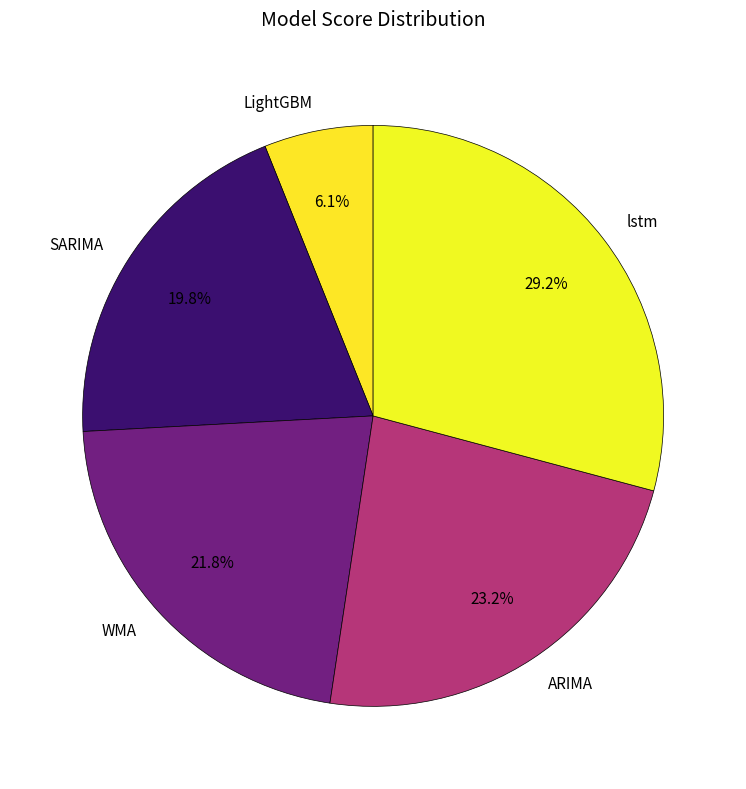

How many slices are in this pie chart?

5